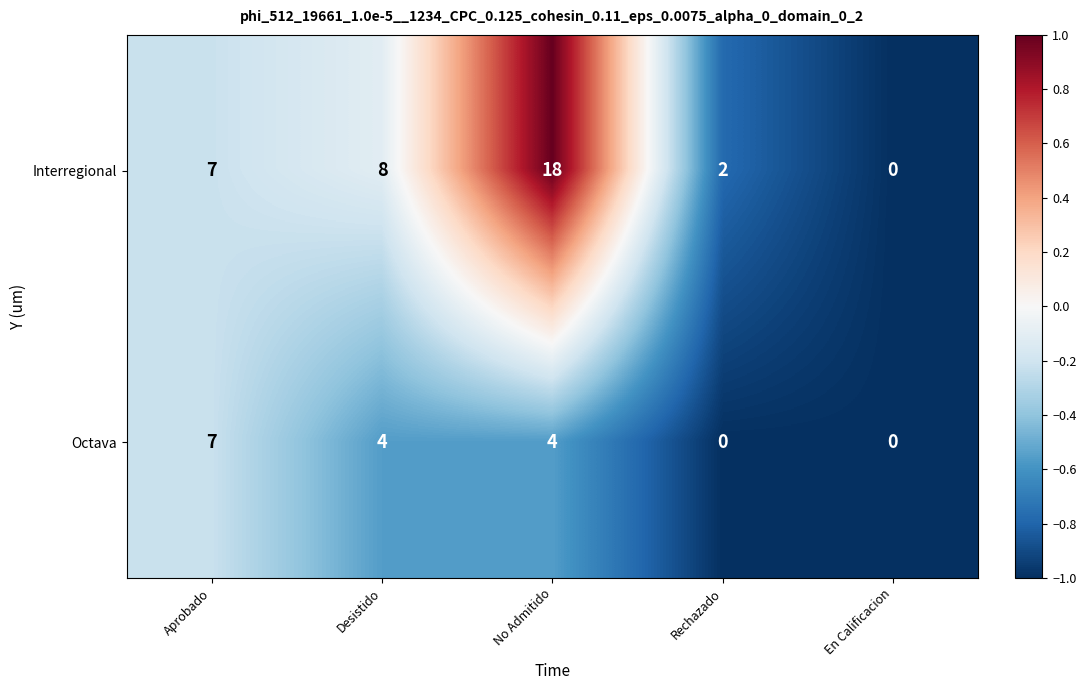

True or false: Octava has a value of -4 at Rechazado.

False